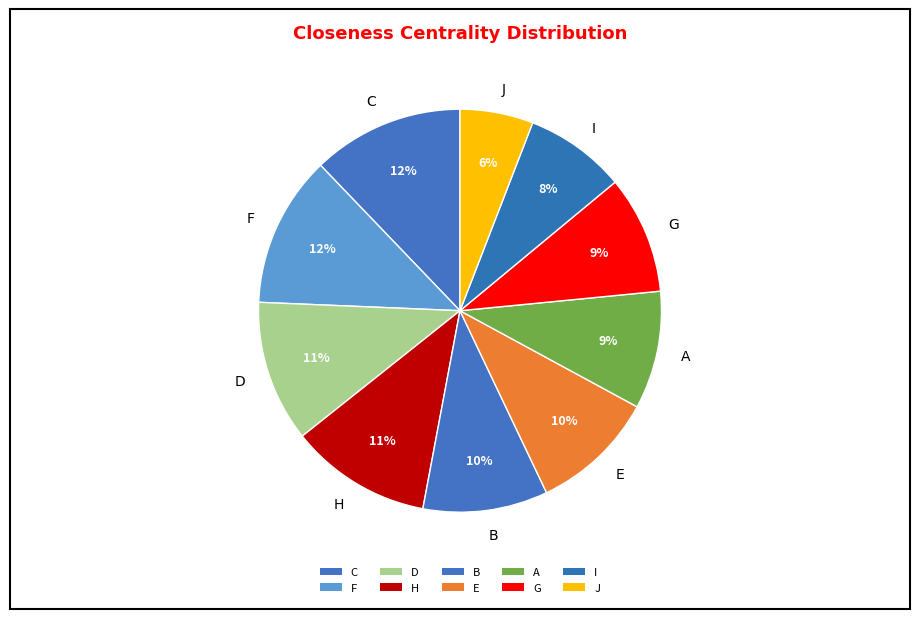

Combined, do G and J account for over 50%?

No